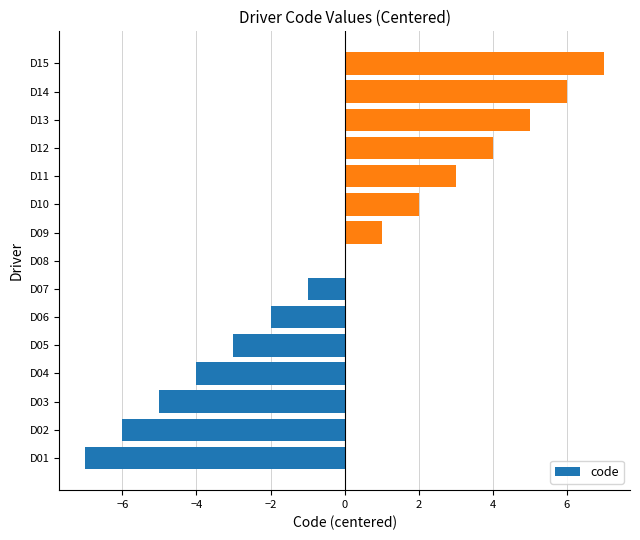

True or false: the data shows -3 at D05.

True